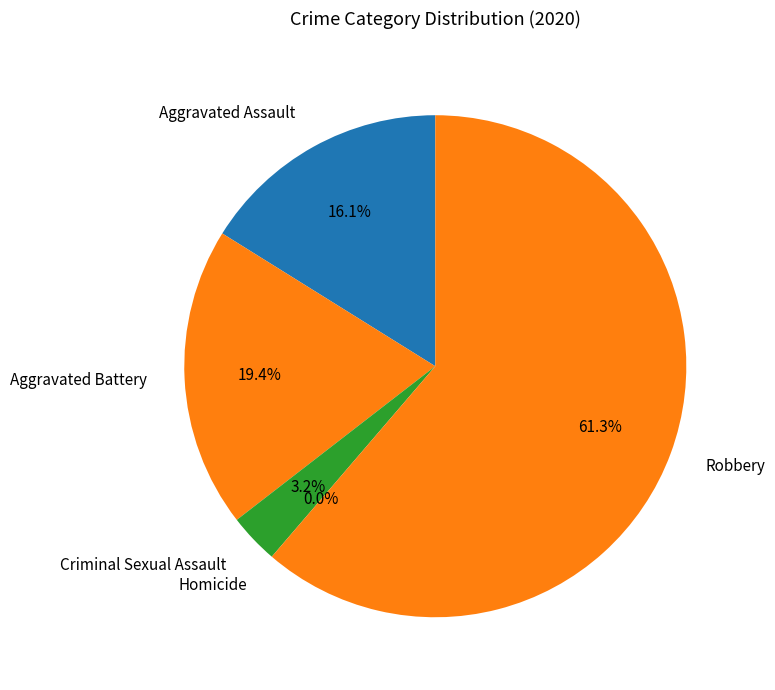

Rank the categories by value from lowest to highest.

Homicide, Criminal Sexual Assault, Aggravated Assault, Aggravated Battery, Robbery